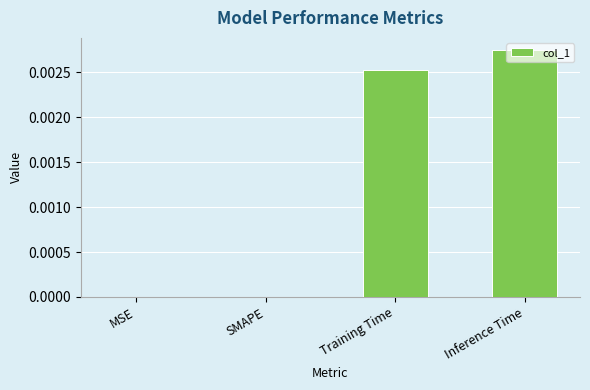

At which category does the chart reach its peak across all series?

Inference Time